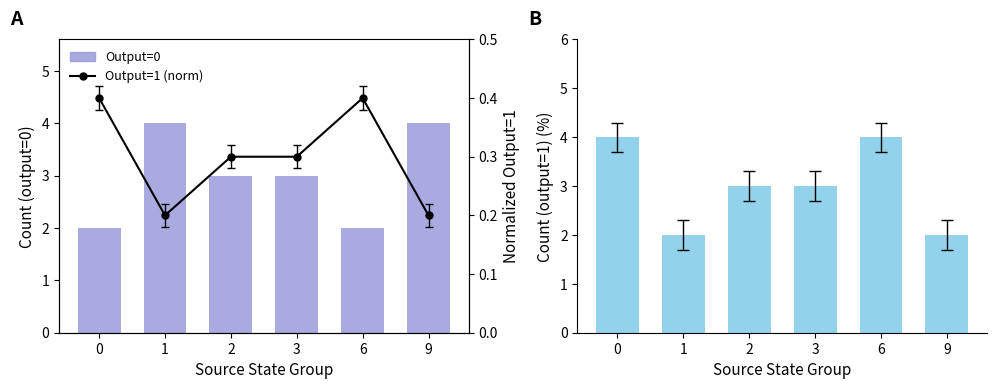

How many groups of bars are there?

6